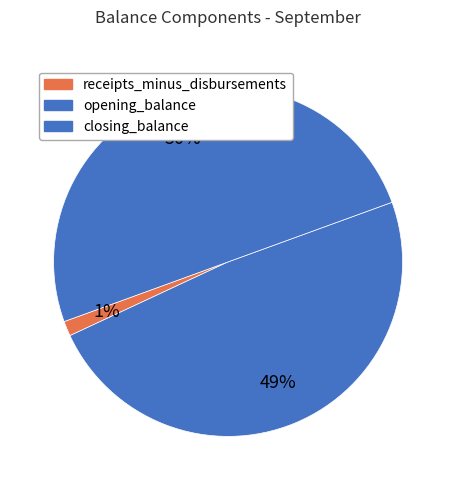

To the nearest percent, what is the combined percentage of receipts_minus_disbursements and closing_balance?

51%